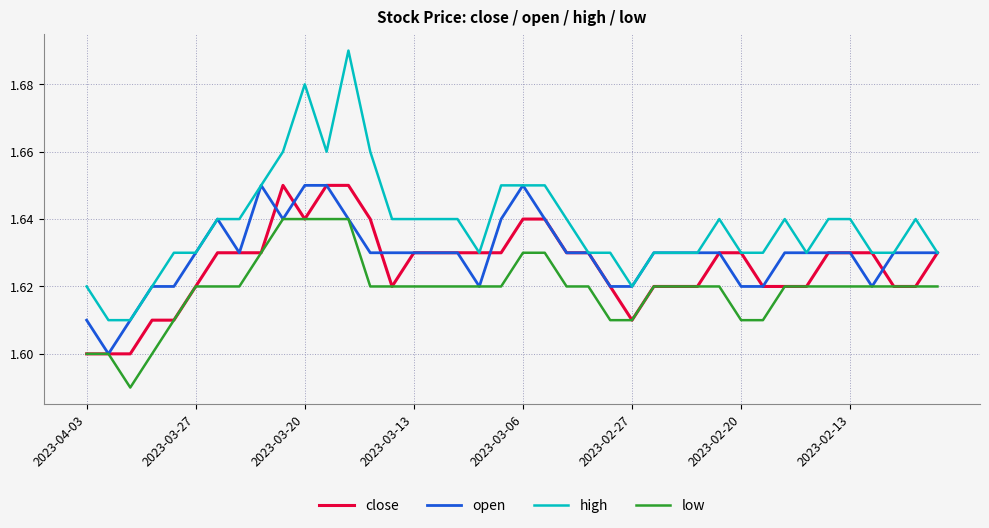

Count the number of categories in the chart.

40